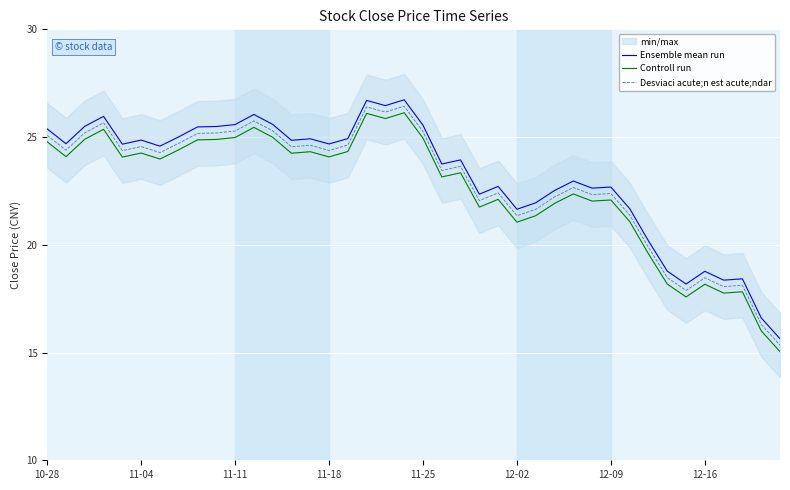

In Ensemble mean run, how many points are lower than both neighbors (excluding endpoints)?

12